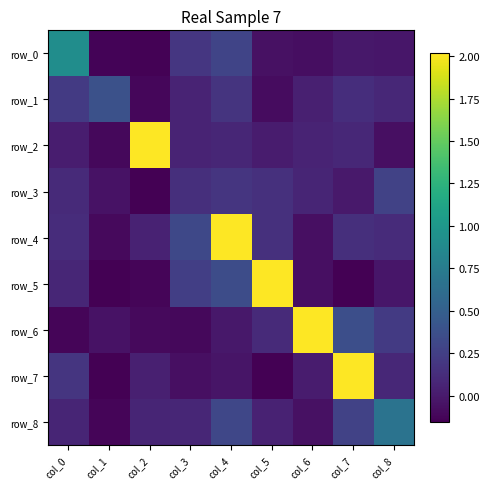

How many data points does each series have?

9